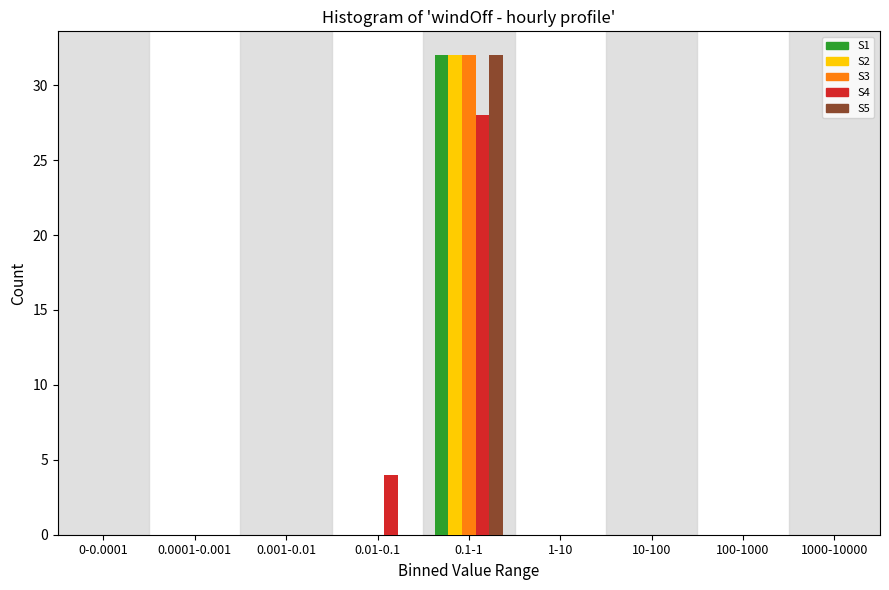

What is the maximum value for S5?

32